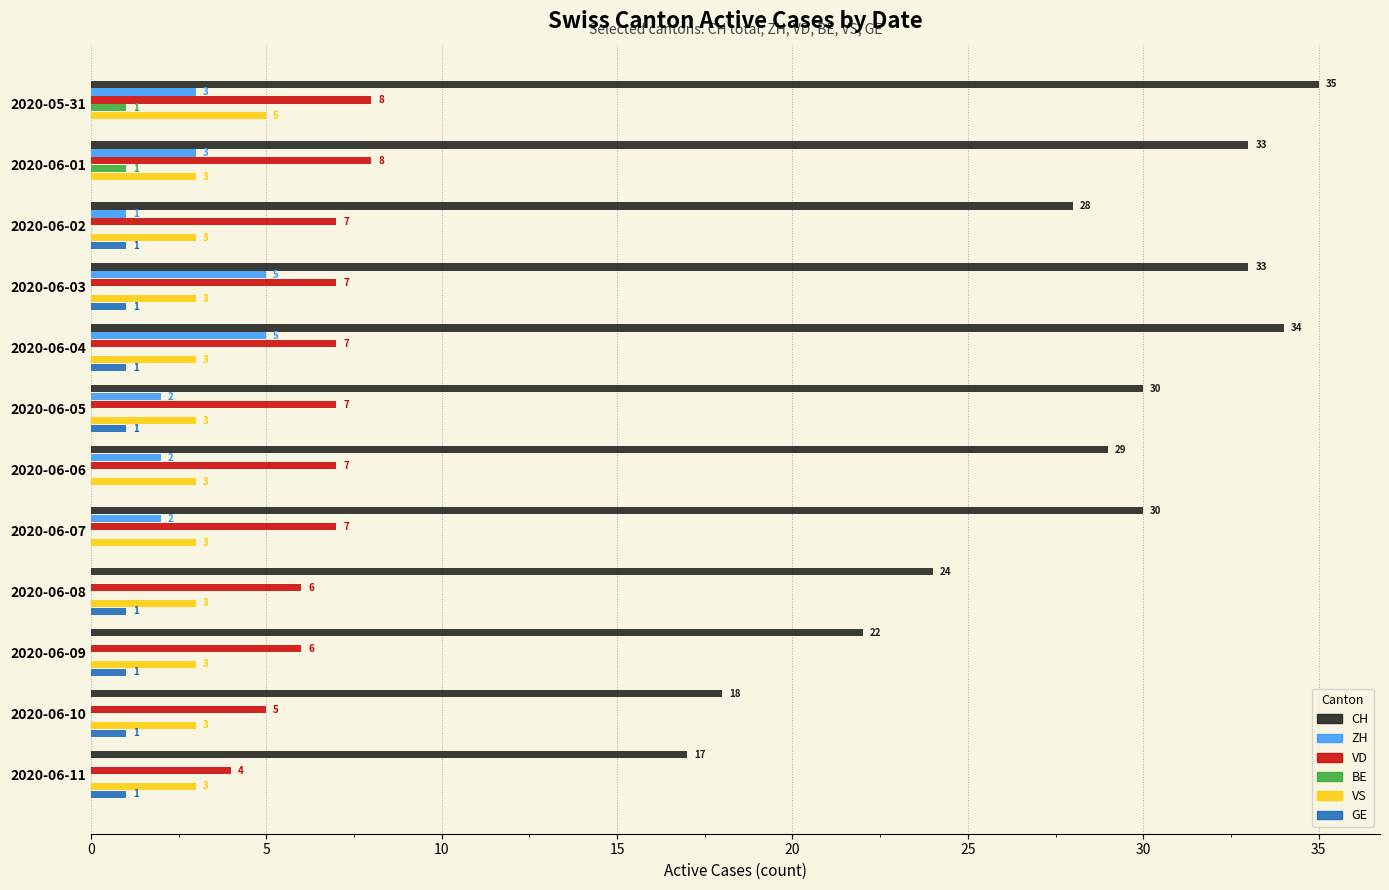

What is the sum of all CH values?

333